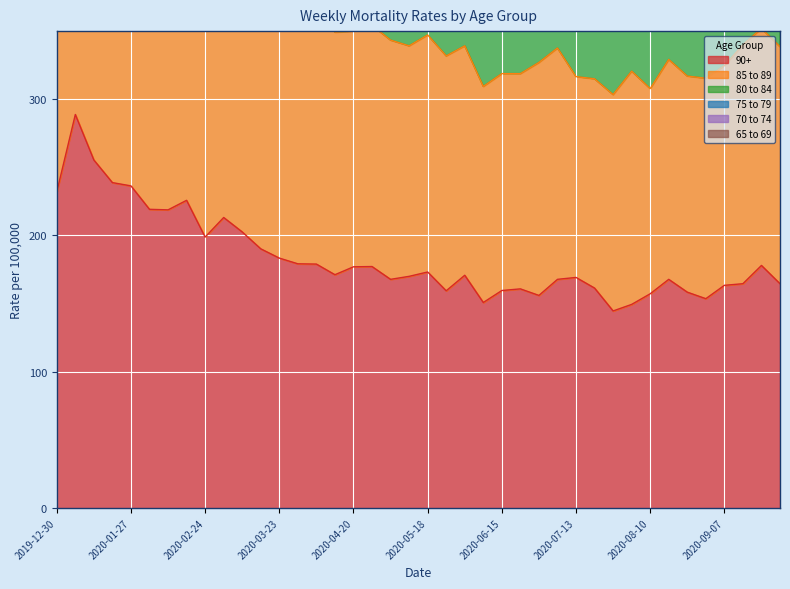

The value of 90+ at 2019-12-30 is 232.0. True or false?

True